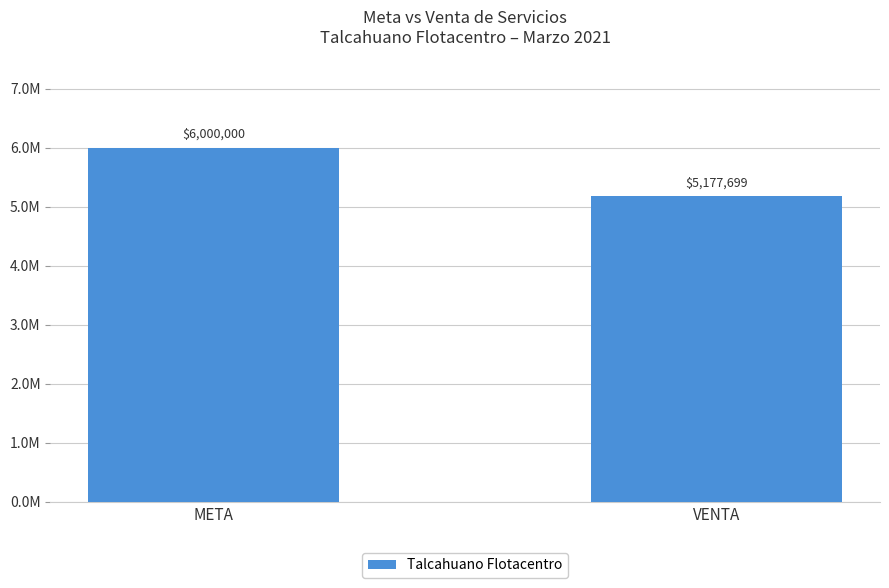

Does the chart contain any negative values?

No